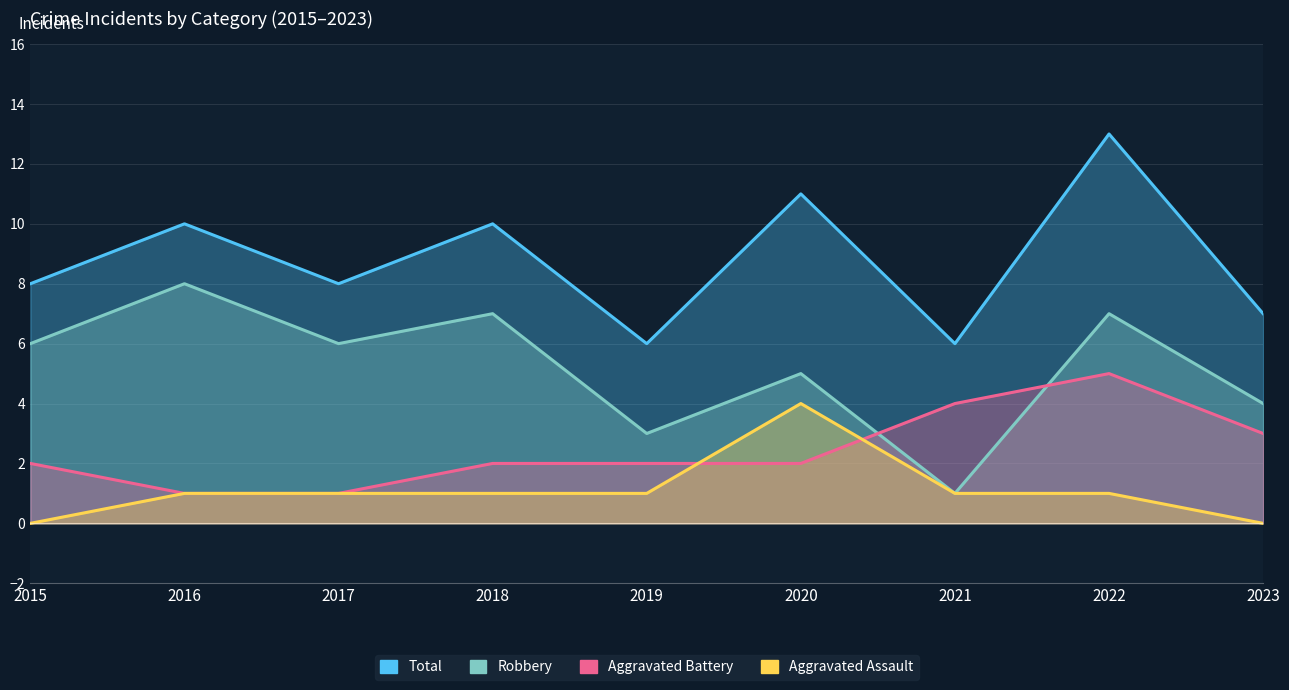

List the labels in order of Aggravated Battery value, smallest first.

2016, 2017, 2015, 2018, 2019, 2020, 2023, 2021, 2022